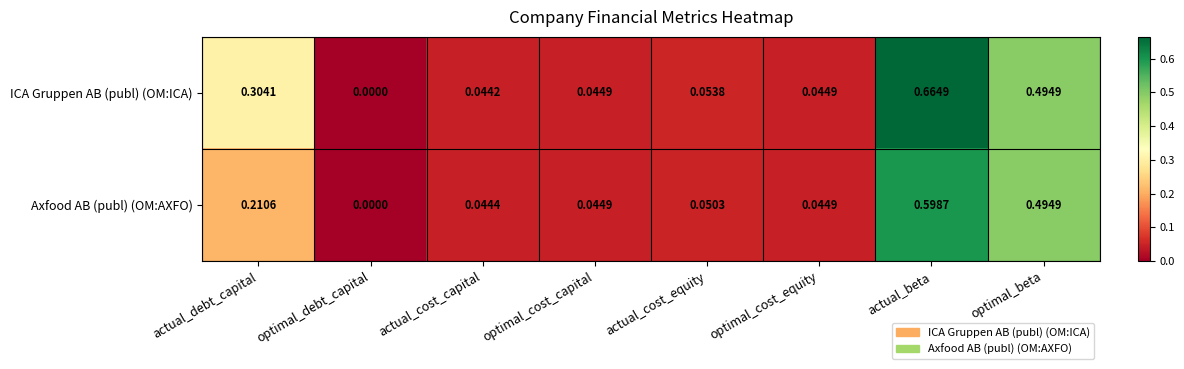

At which category is the sum across all series the highest?

actual_beta